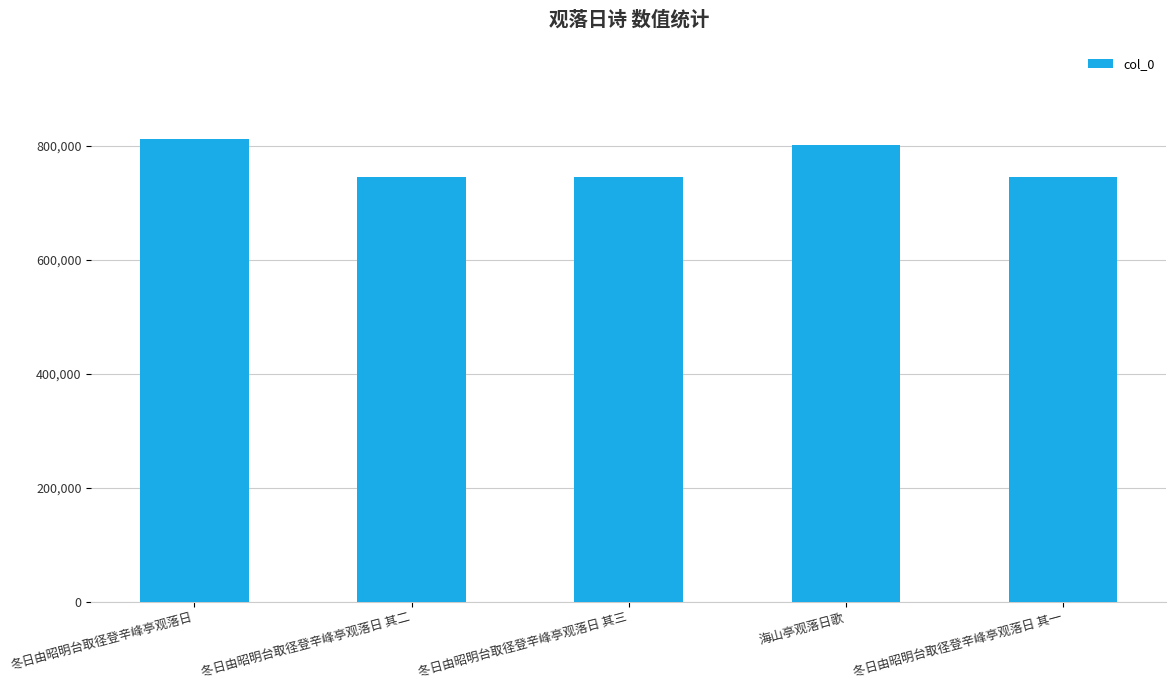

The value at 冬日由昭明台取径登辛峰亭观落日 其一 is 745111. True or false?

True